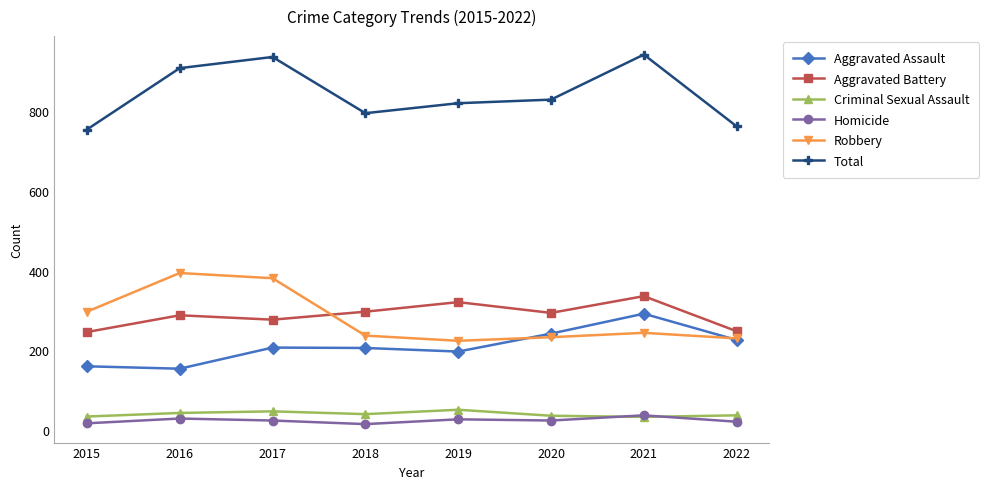

True or false: Criminal Sexual Assault has more than 0 points higher than both neighbors.

True